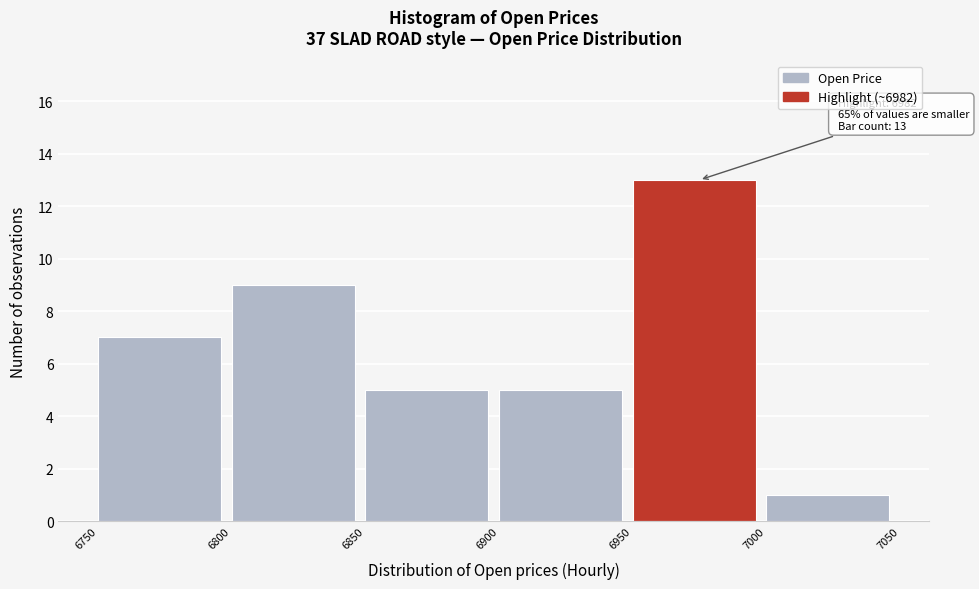

Over which range of the x-axis is the bar tallest?

6950 to 7000